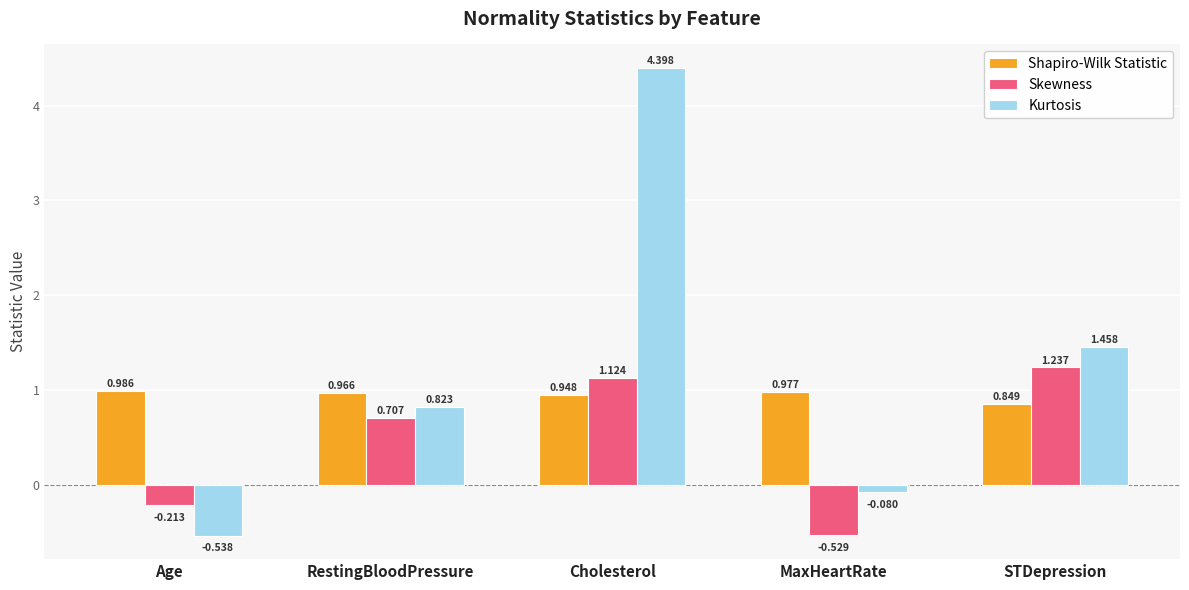

The value of Shapiro-Wilk Statistic at MaxHeartRate is 1.6. True or false?

False